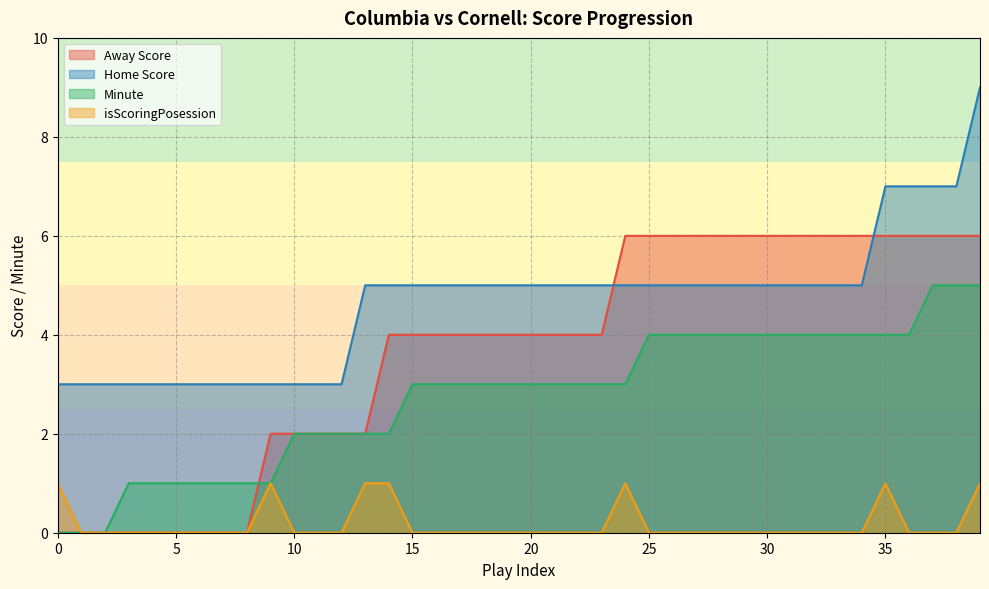

Which has a higher value, 16 or 2?

16